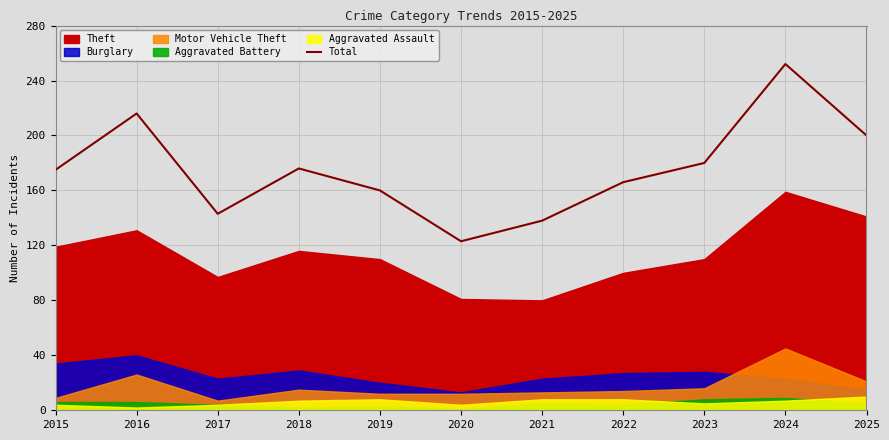

How many interior local peaks (higher than both neighbors) does the data have?

3